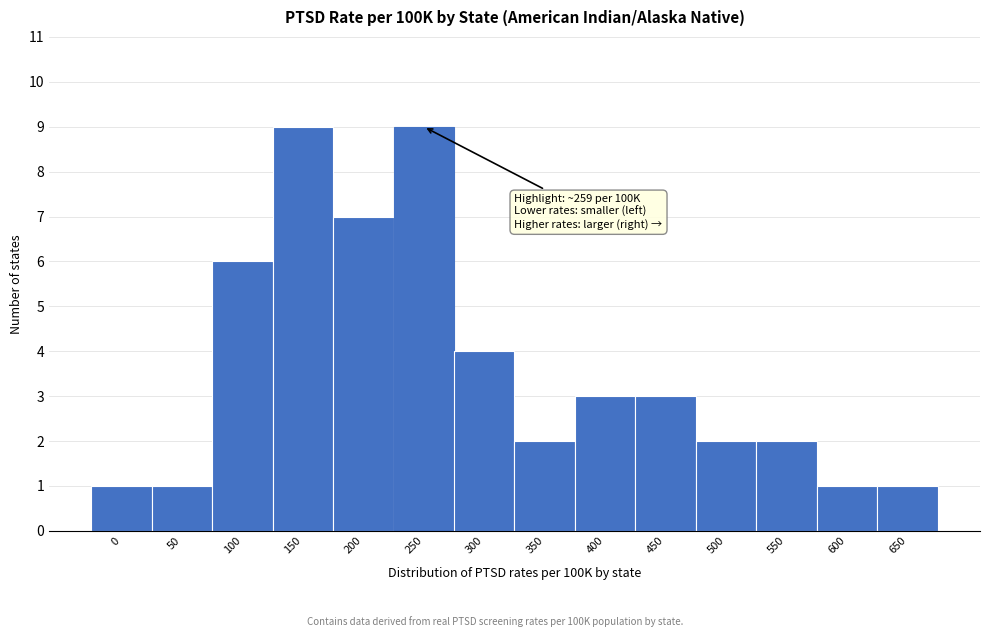

Reading left to right, list all the values displayed in this chart.

0=1	50=1	100=6	150=9	200=7	250=9	300=4	350=2	400=3	450=3	500=2	550=2	600=1	650=1